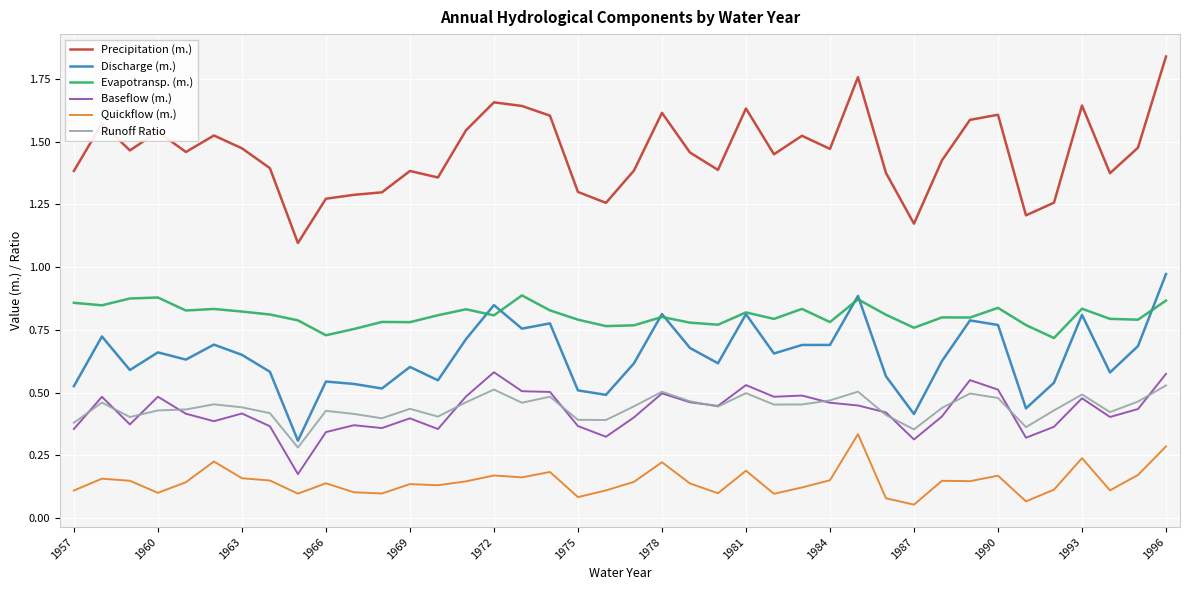

Which series has the widest spread of values?

Precipitation (m.)